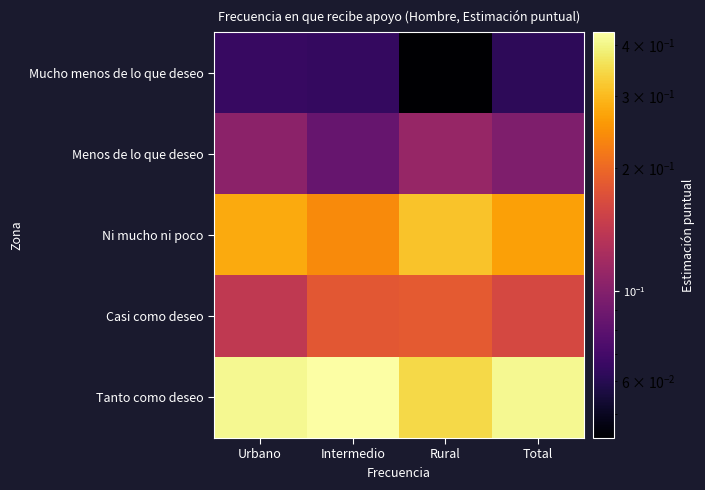

At which category is the sum across all series the highest?

Urbano